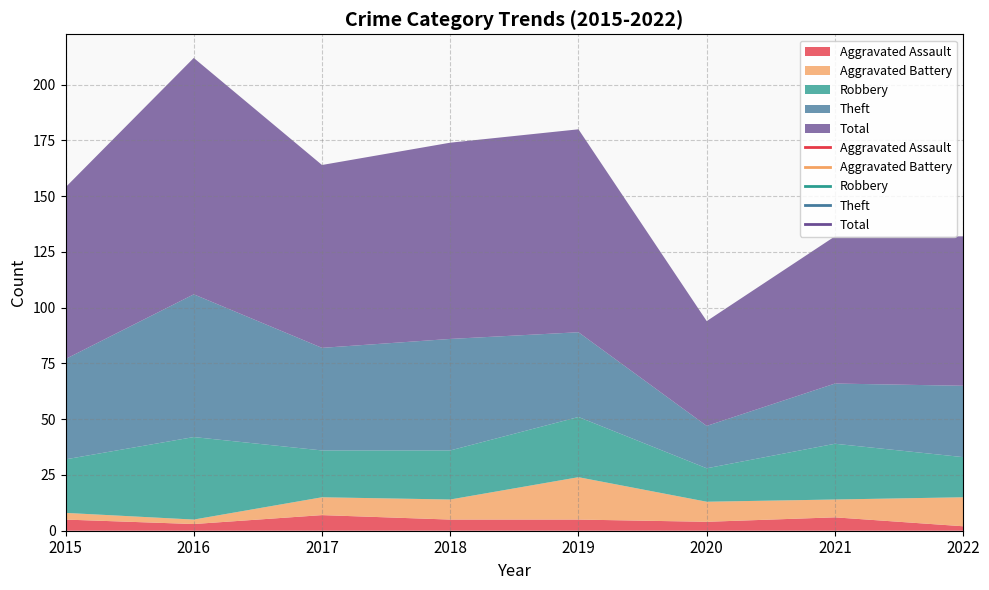

What is the value of the Total point at the 5th from the left?

91